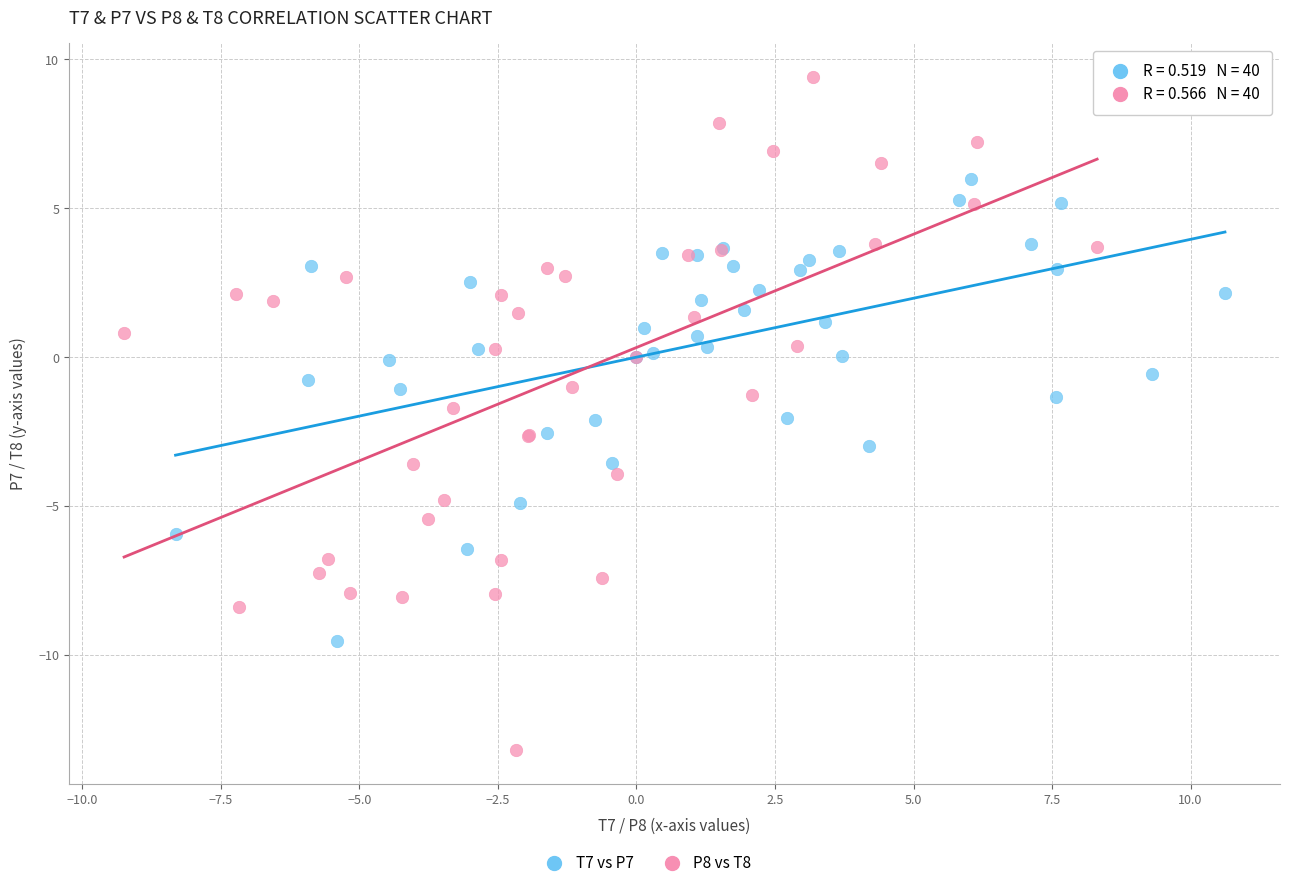

Which series has the widest spread of Y values?

P8 vs T8